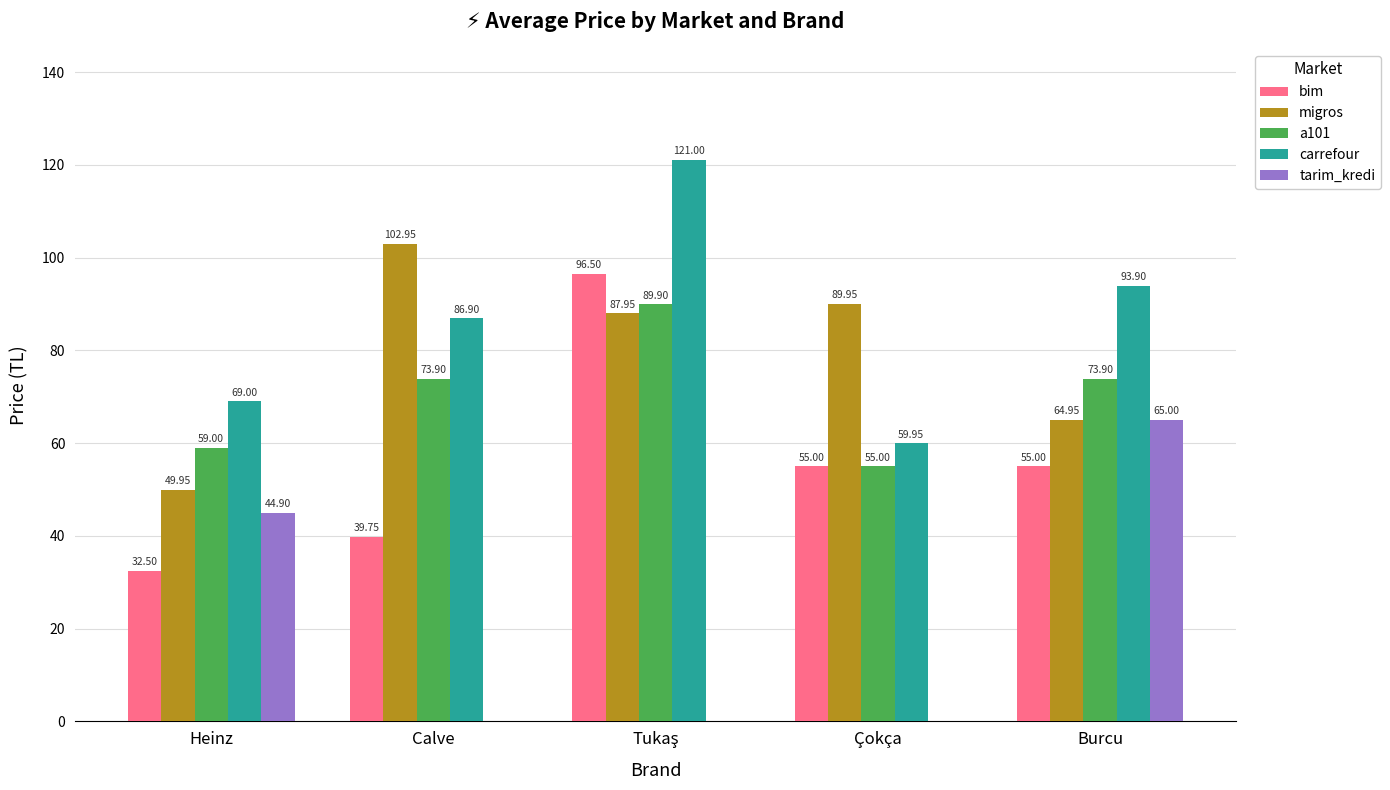

Where is tarim_kredi nearest to the value 32?

Heinz